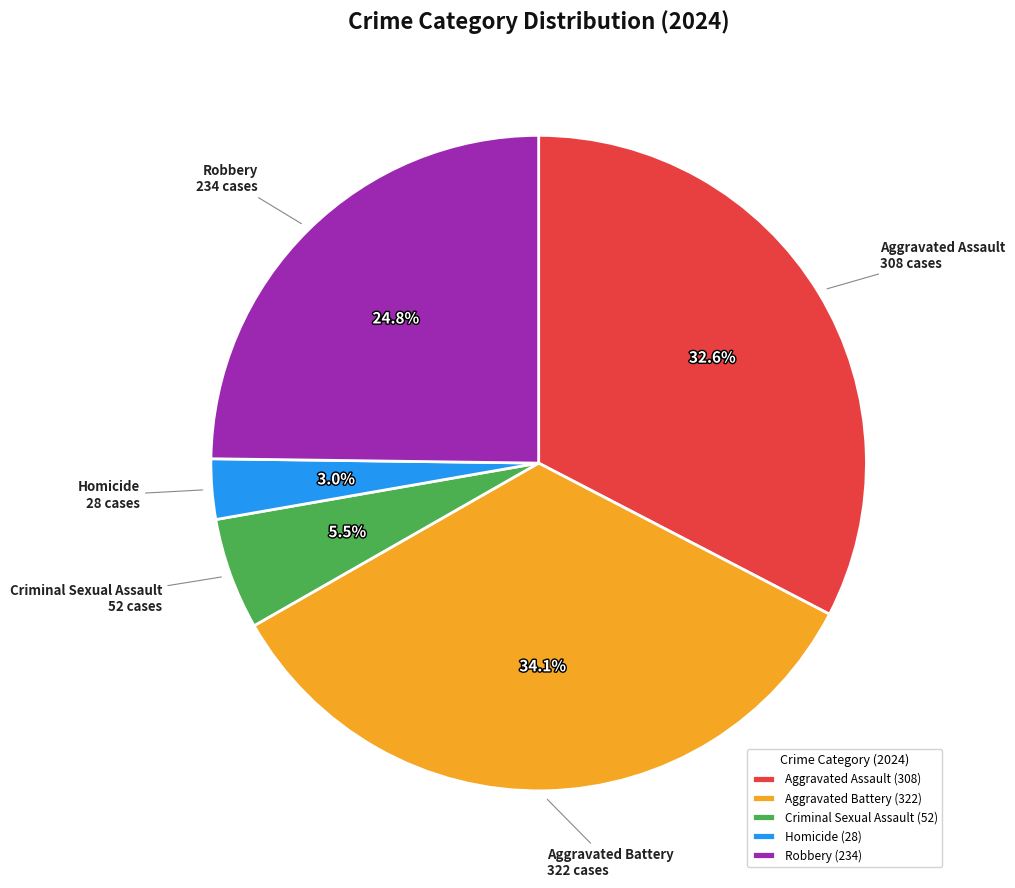

Which category has the smallest portion of the pie?

Homicide